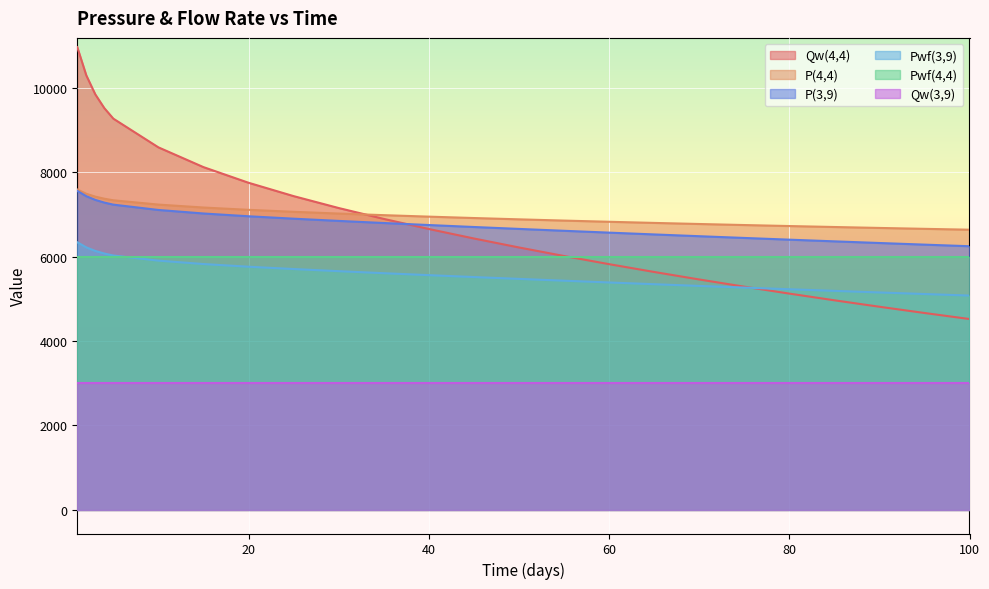

True or false: Pwf(3,9) has a value of 5428.9 at 55.

True